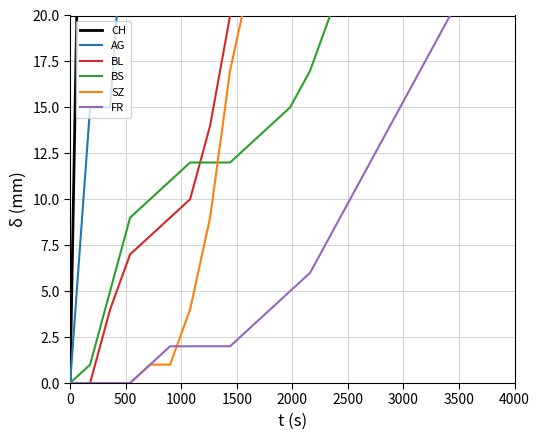

How many positive values does the FR series have?

17